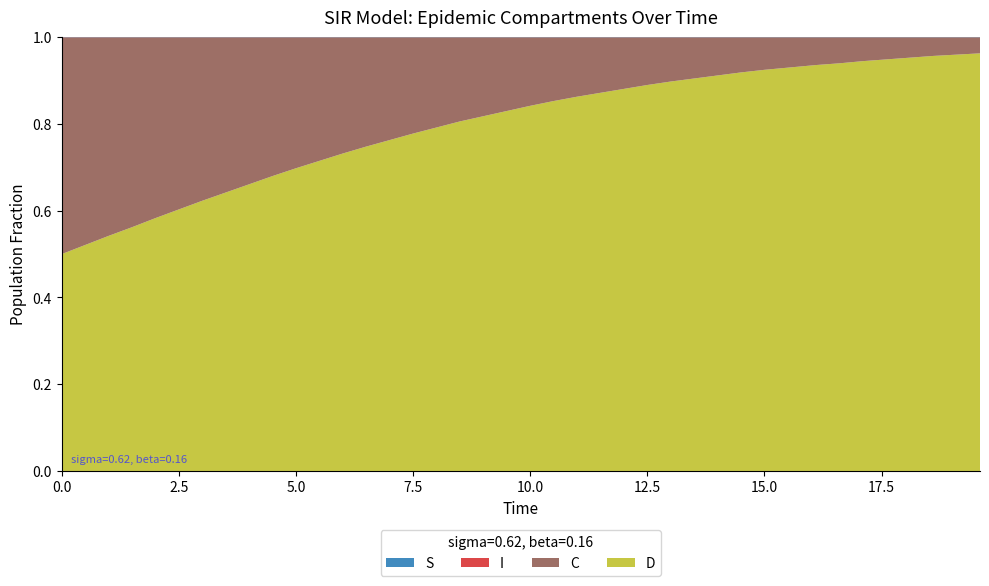

Reading left to right, list all the values displayed in this chart.

S: 1.0	1.0	1.0	1.0	1.0	1.0	1.0	1.0	1.0	1.0	1.0	1.0	1.0	1.0	1.0	1.0	1.0	1.0	1.0	1.0	1.0	1.0	1.0	1.0	1.0	1.0	1.0	1.0	1.0	1.0	1.0	1.0	1.0	1.0	1.0	1.0	1.0	1.0	1.0	1.0
I: 0.0	0.0	0.0	0.0	0.0	0.0	0.0	0.0	0.0	0.0	0.0	0.0	0.0	0.0	0.0	0.0	0.0	0.0	0.0	0.0	0.0	0.0	0.0	0.0	0.0	0.0	0.0	0.0	0.0	0.0	0.0	0.0	0.0	0.0	0.0	0.0	0.0	0.0	0.0	0.0
C: 0.5	0.5	0.5	0.4	0.4	0.4	0.4	0.4	0.3	0.3	0.3	0.3	0.3	0.3	0.2	0.2	0.2	0.2	0.2	0.2	0.2	0.1	0.1	0.1	0.1	0.1	0.1	0.1	0.1	0.1	0.1	0.1	0.1	0.1	0.1	0.1	0.0	0.0	0.0	0.0
D: 0.5	0.5	0.5	0.6	0.6	0.6	0.6	0.6	0.7	0.7	0.7	0.7	0.7	0.7	0.8	0.8	0.8	0.8	0.8	0.8	0.8	0.9	0.9	0.9	0.9	0.9	0.9	0.9	0.9	0.9	0.9	0.9	0.9	0.9	0.9	0.9	1.0	1.0	1.0	1.0